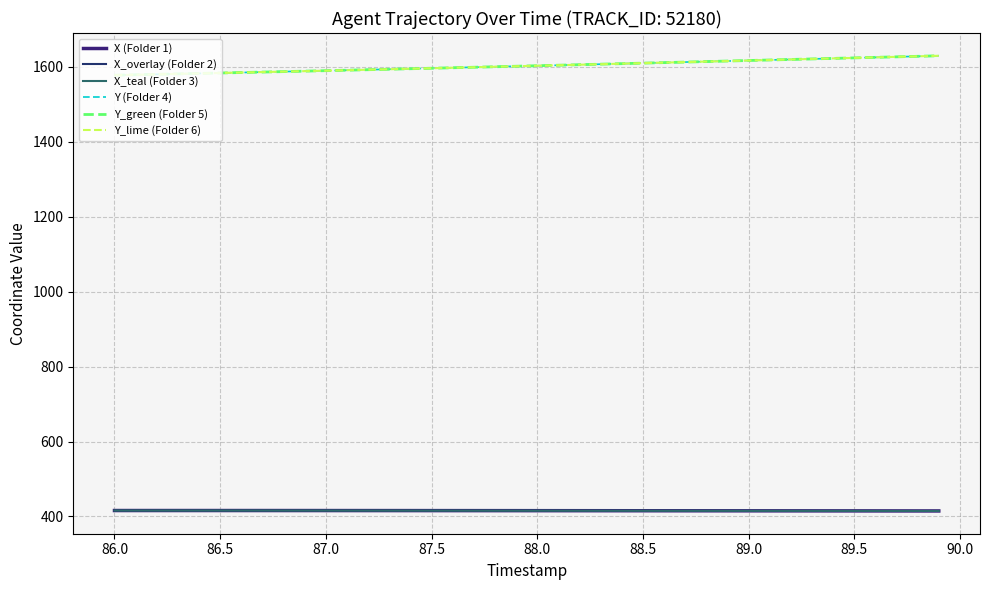

Is this an area chart (filled region under the line)?

No